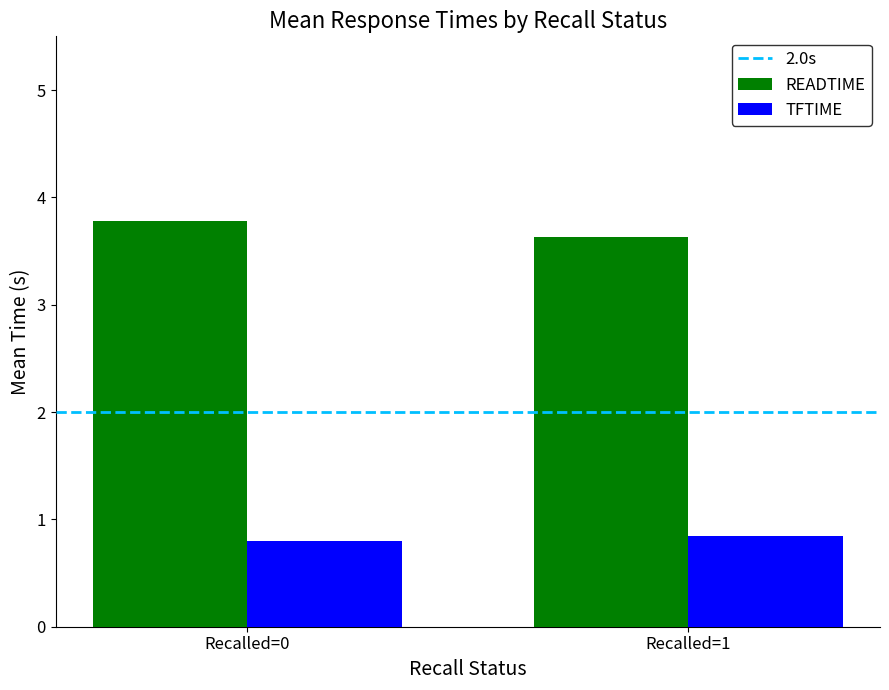

Which category has the highest value in the READTIME series?

Recalled=0